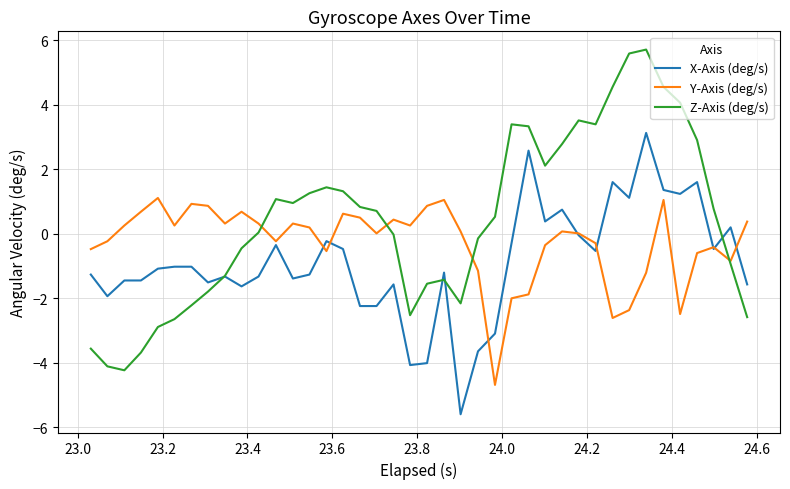

At how many categories does at least one series exceed -1?

40